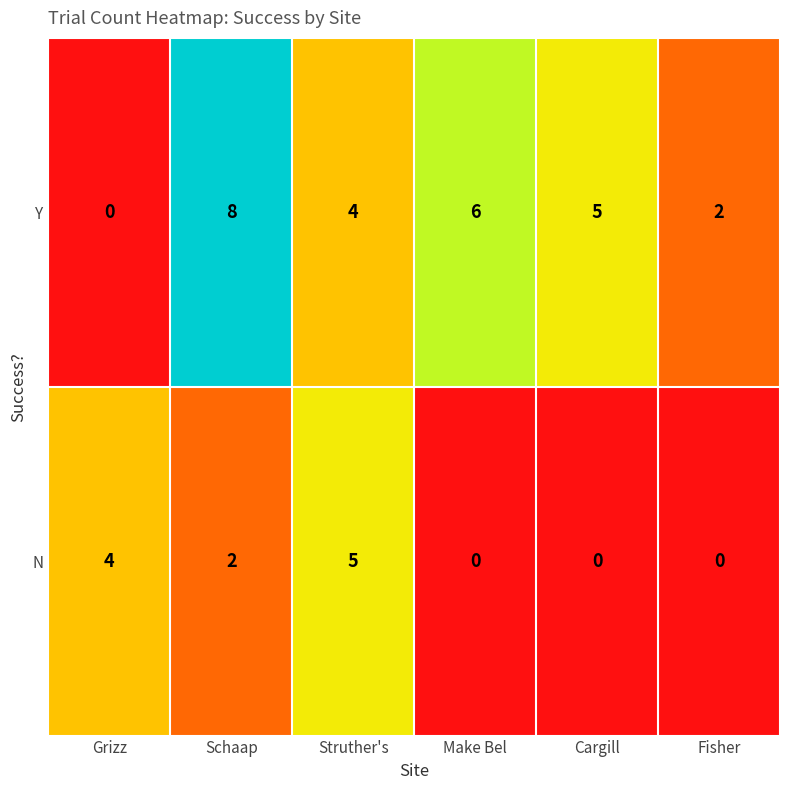

Which series has the largest range (max minus min)?

Y